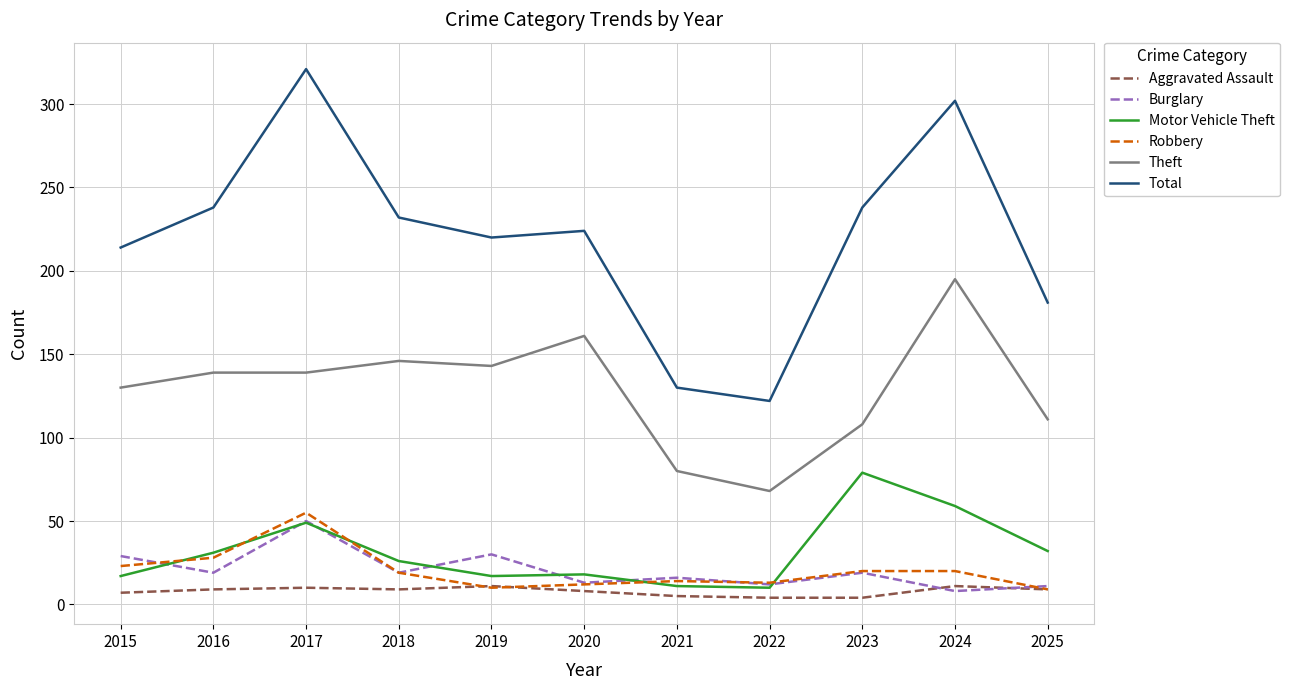

How many series are shown in this chart?

6